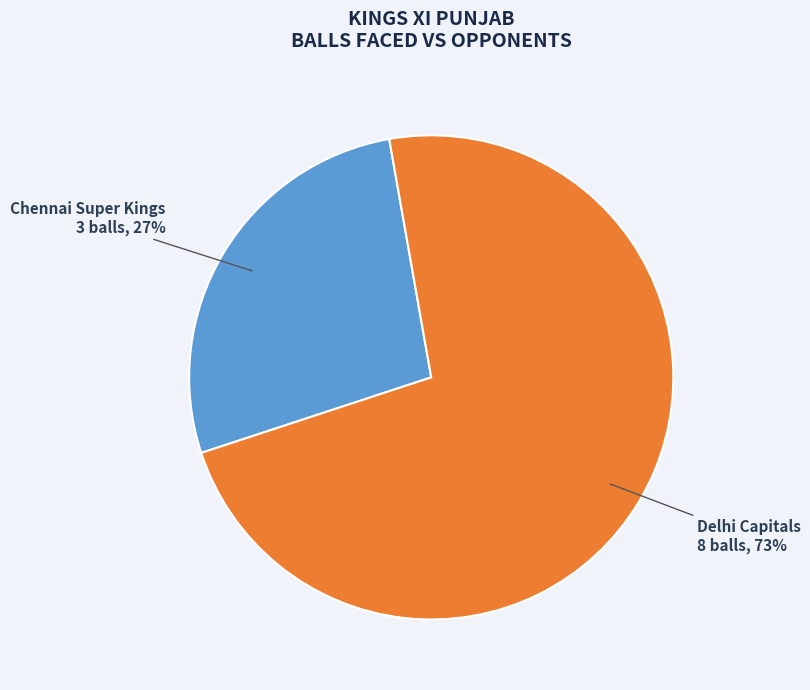

What percentage is the Chennai Super Kings slice, to the nearest percent?

27%